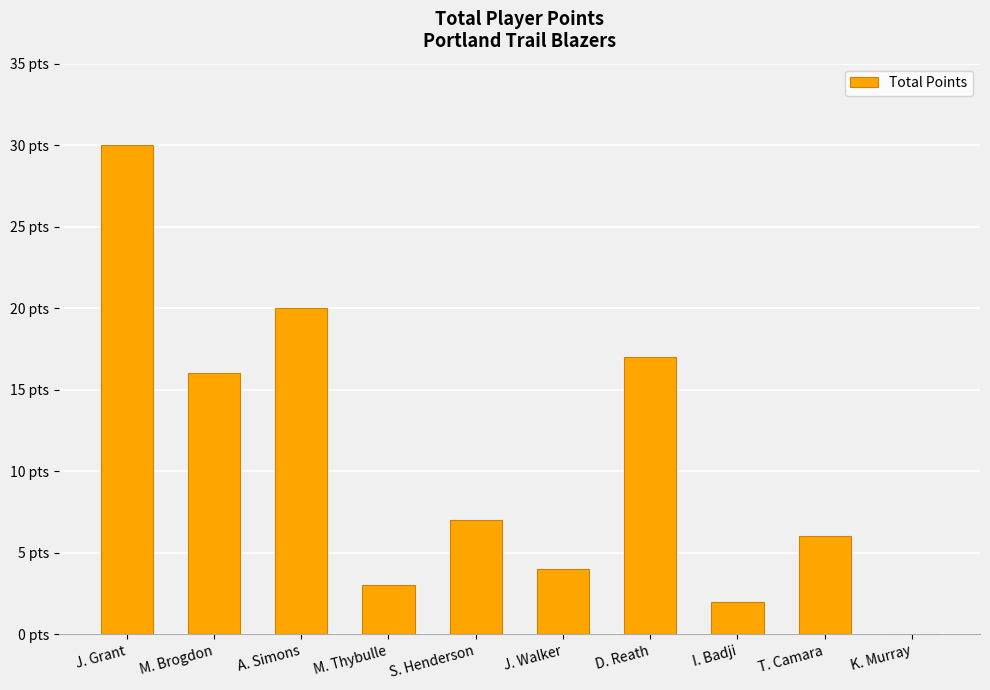

The chart shows a value of 3 at I. Badji. True or false?

False